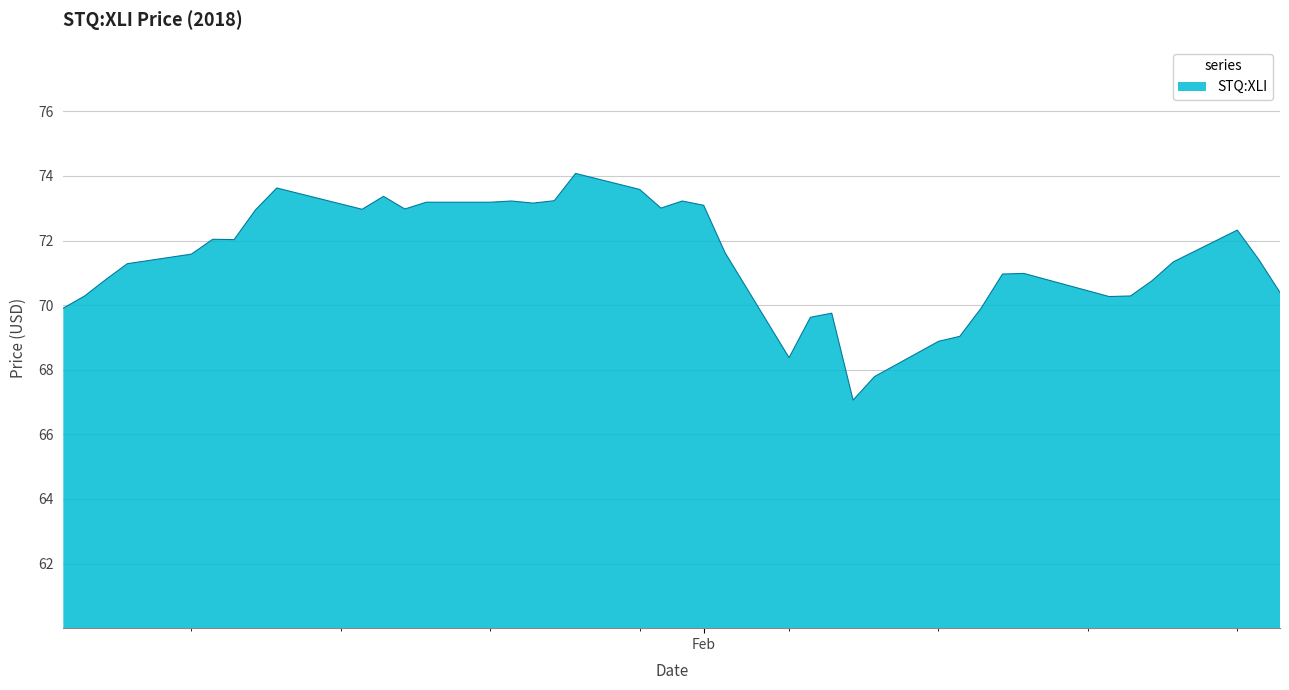

How many lines are shown in the chart?

1